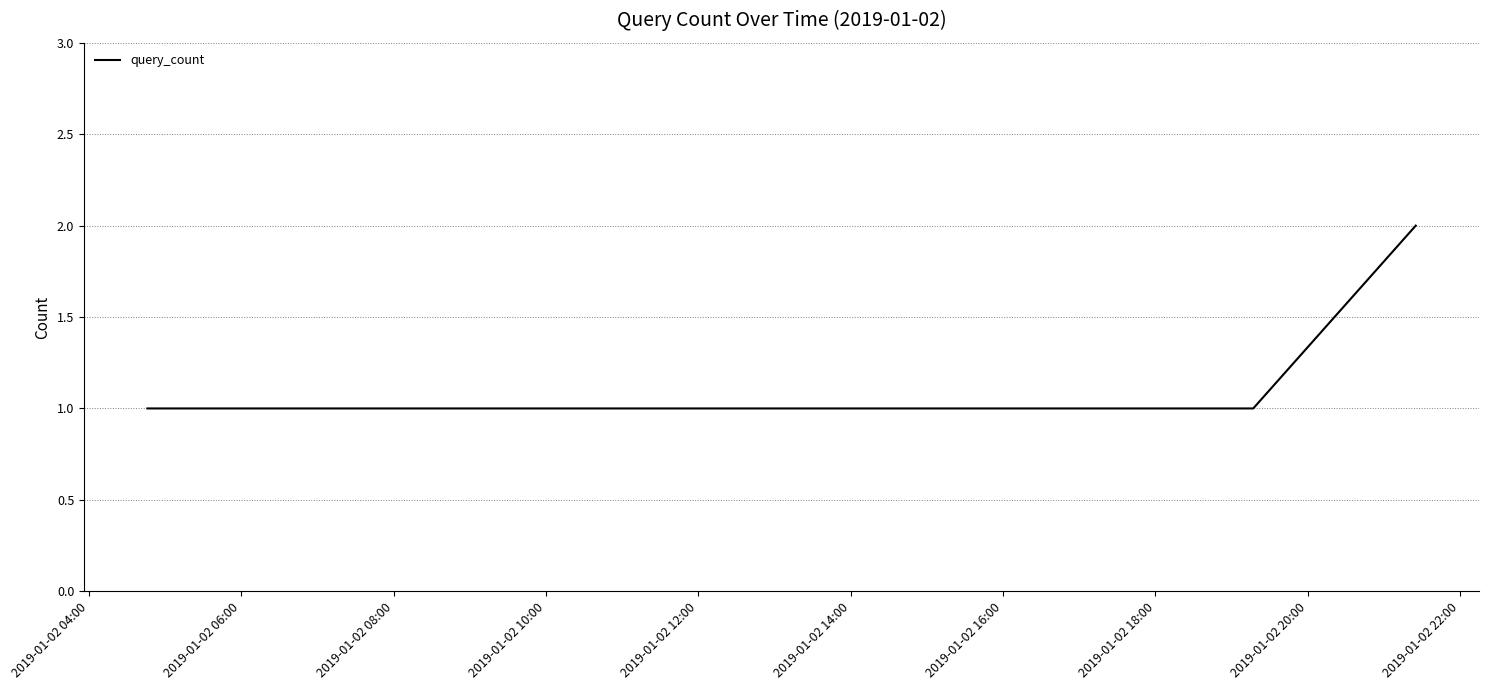

What is the sum of all values?

6